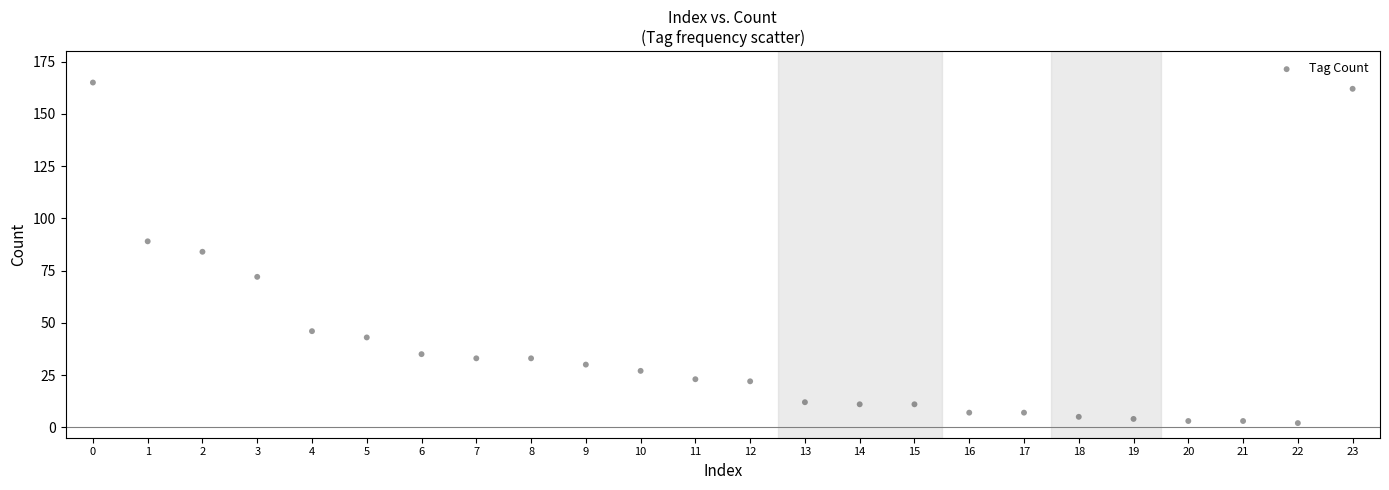

What is the range of Y values (max minus min)?

163